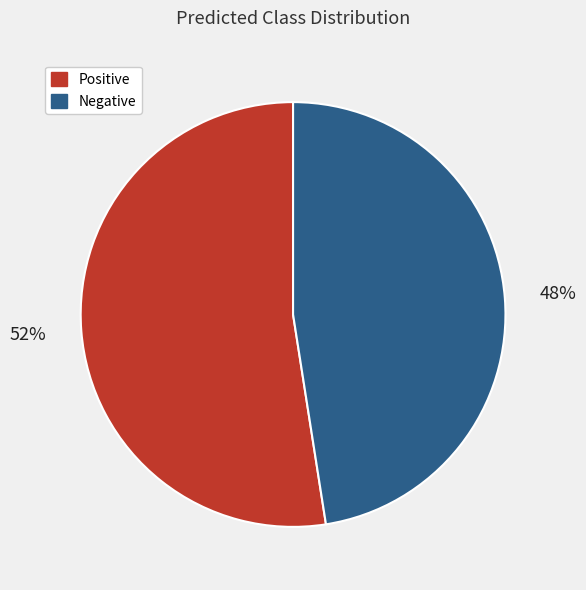

To the nearest percent, what is the average slice percentage?

50%